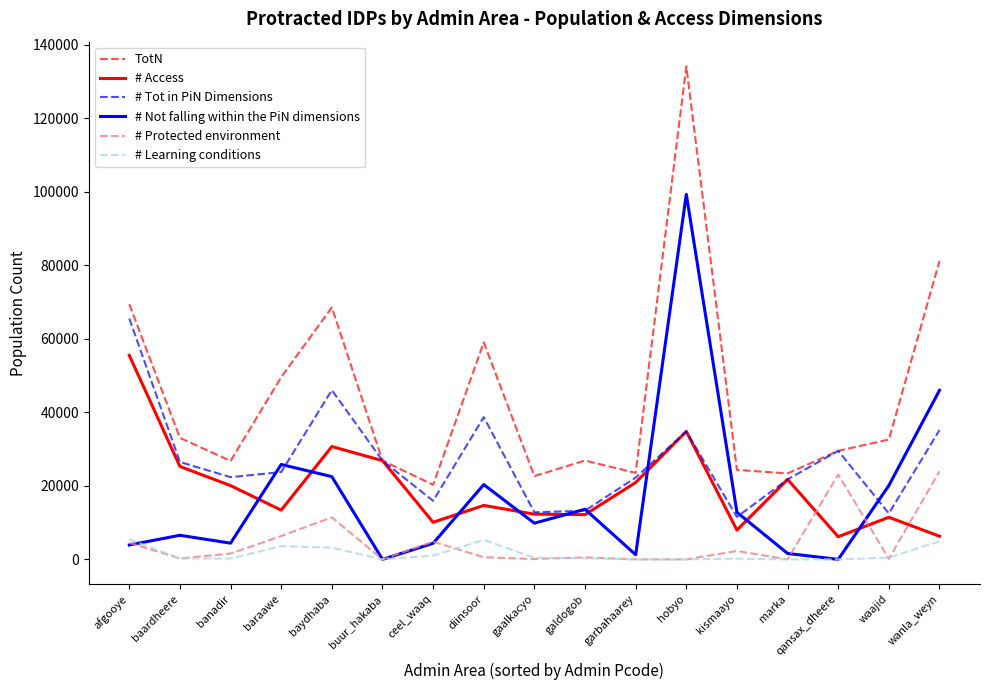

What is the maximum value shown in the chart?

134175